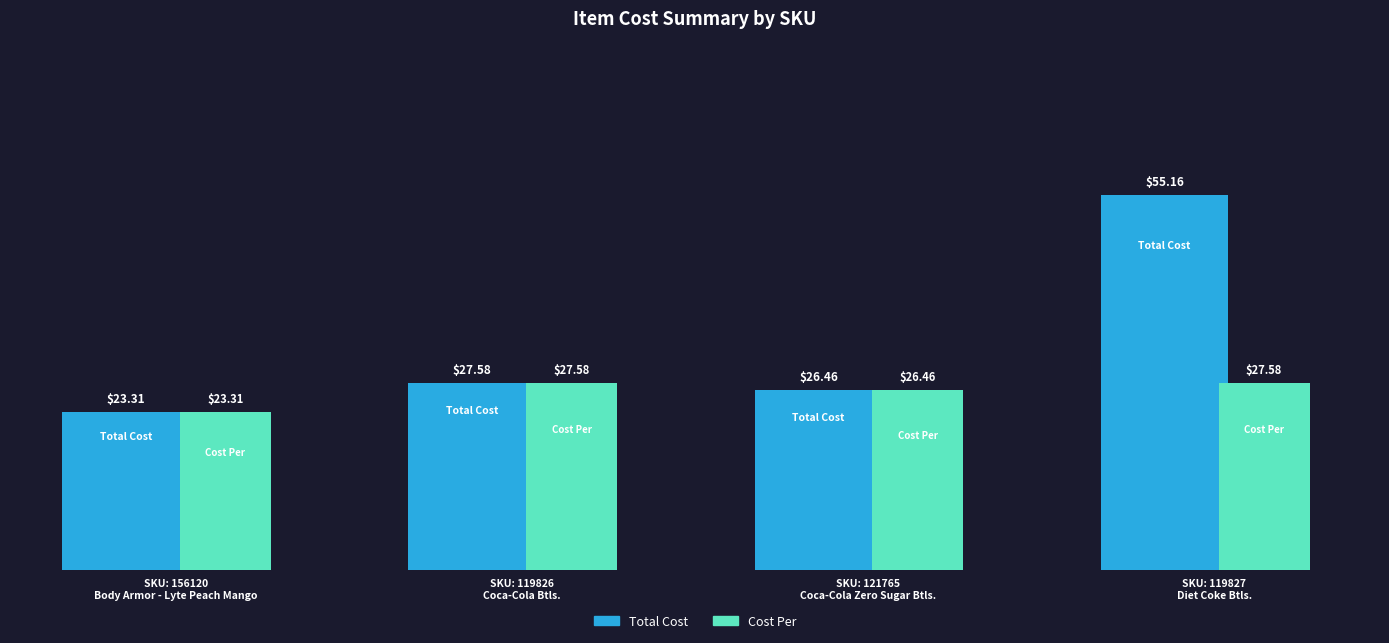

Rank the series by their maximum value, from highest to lowest.

Total Cost, Cost Per